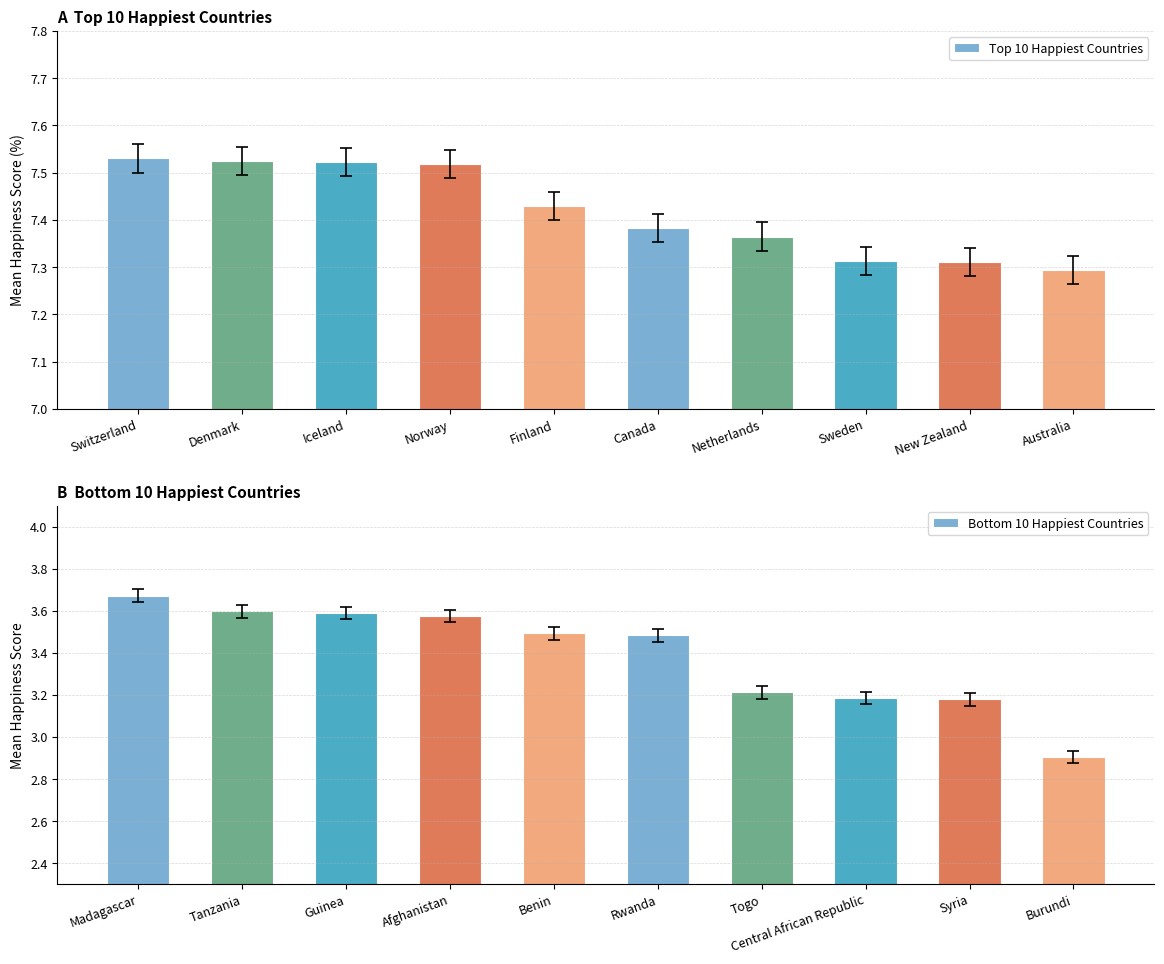

At which label is Bottom 10 Happiest Countries closest to 3?

Burundi